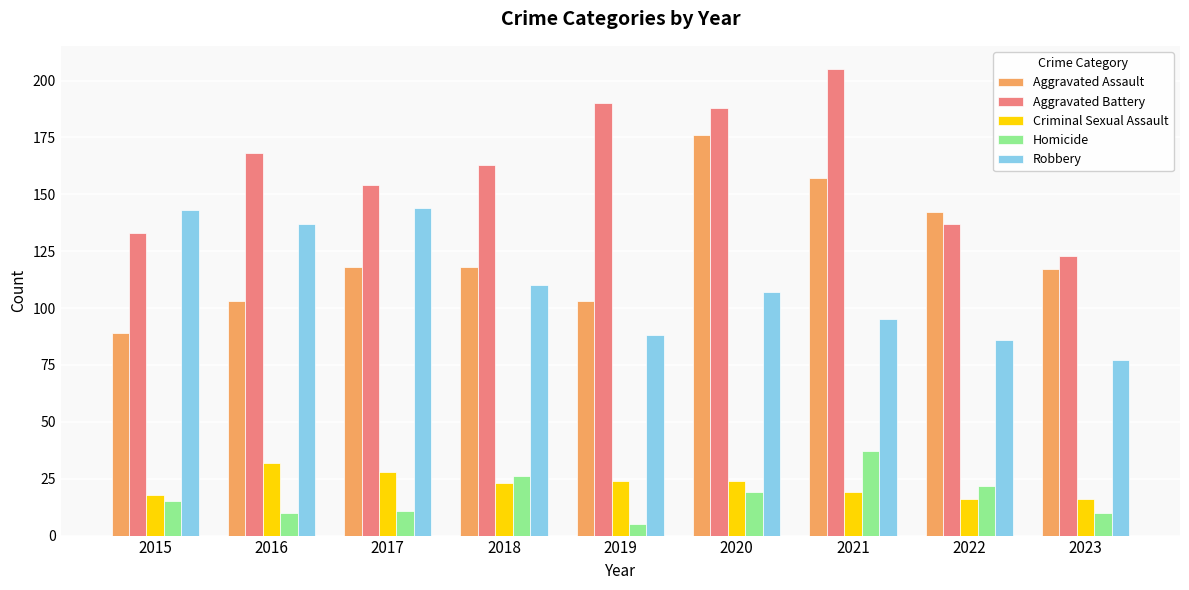

What is the difference between the highest and lowest values at 2018?

140